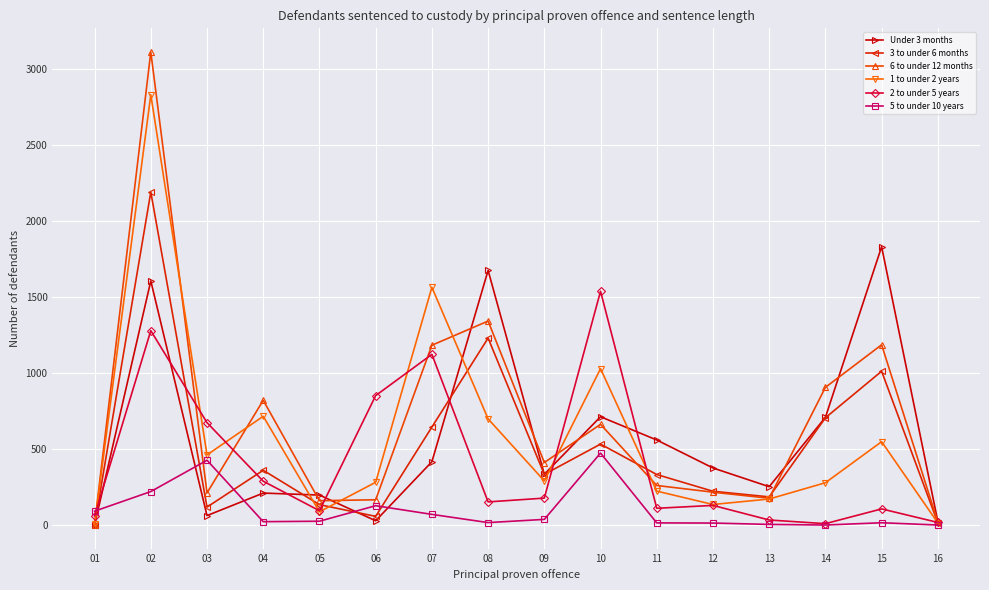

What is the greatest value displayed?

3110